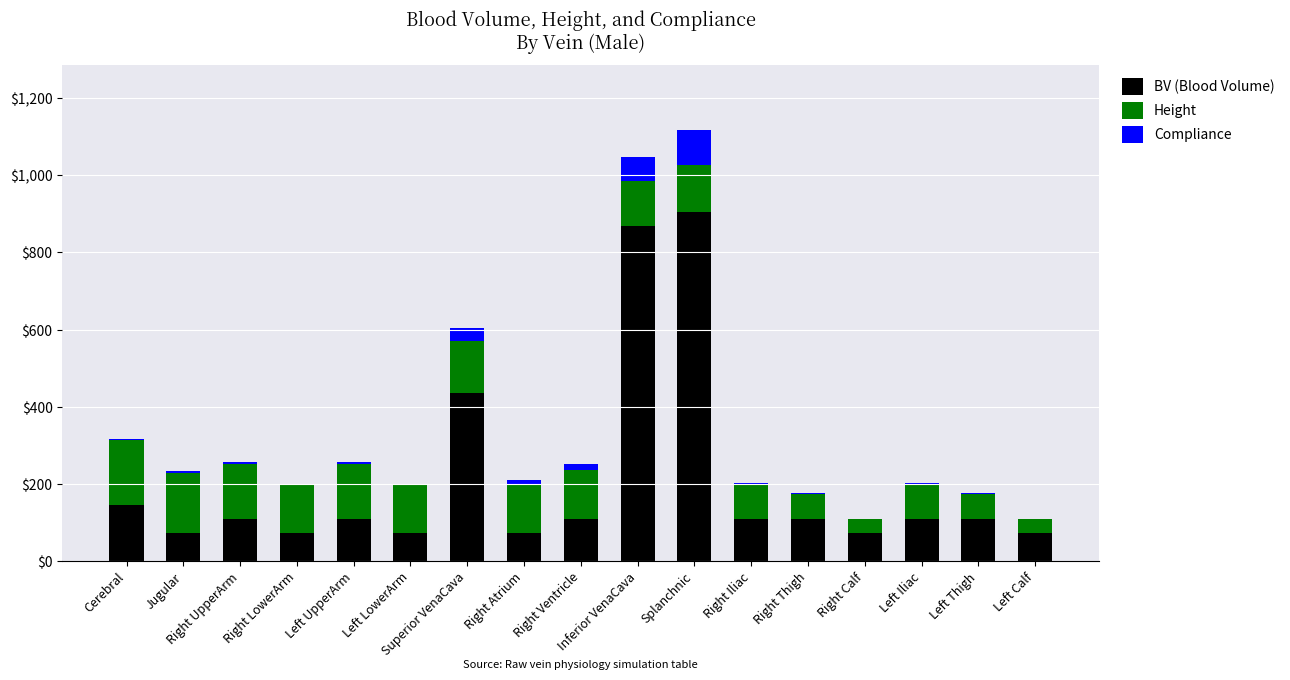

True or false: BV (Blood Volume) has a value of 108.7 at Left Iliac.

True